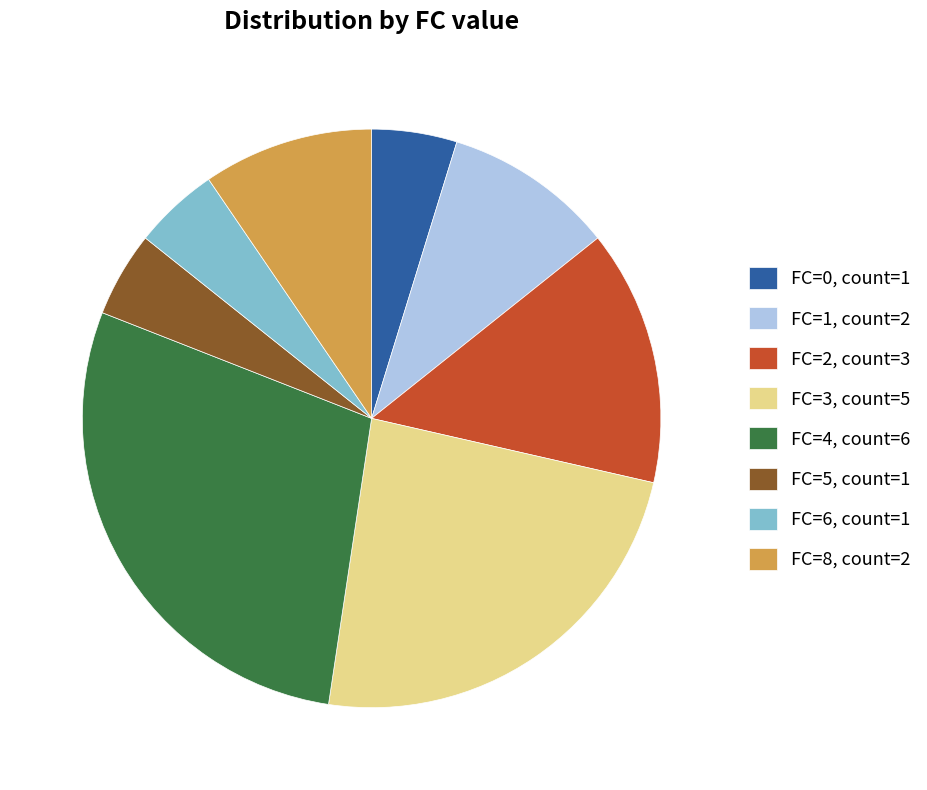

The FC=3 slice represents 15% of the pie. True or false?

False